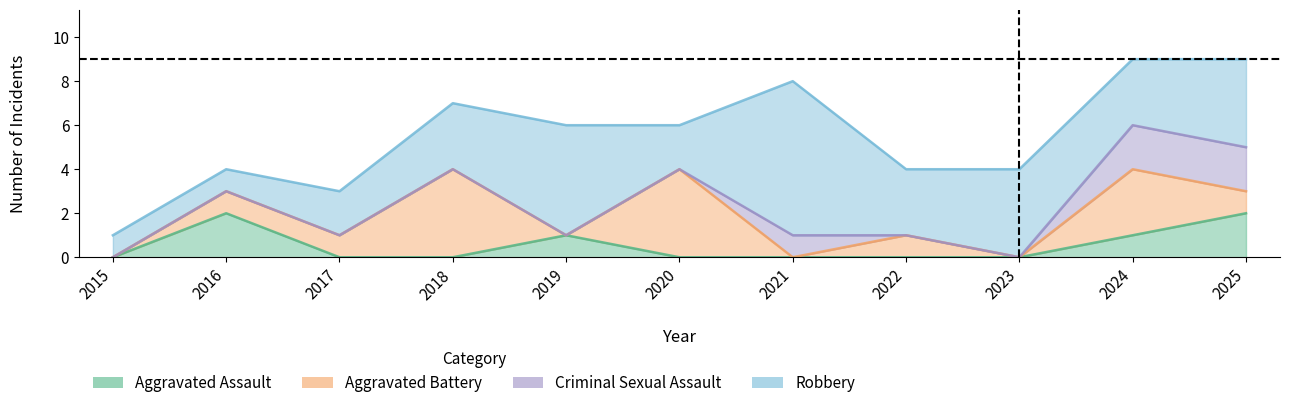

At which category does the chart reach its minimum across all series?

2015